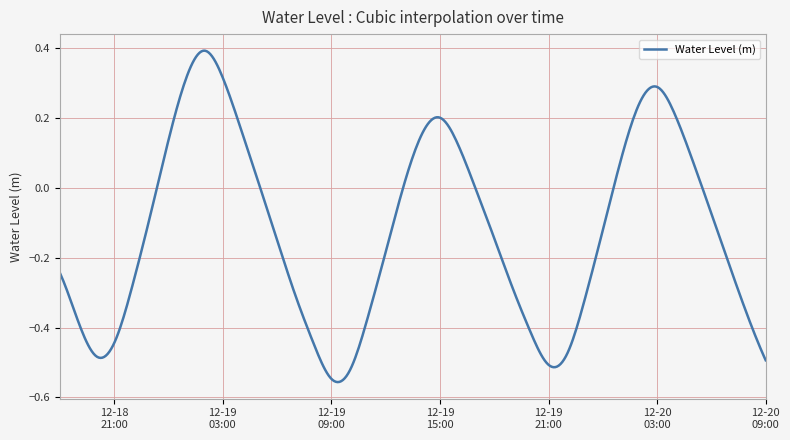

What is the difference between the maximum and minimum values?

1.0